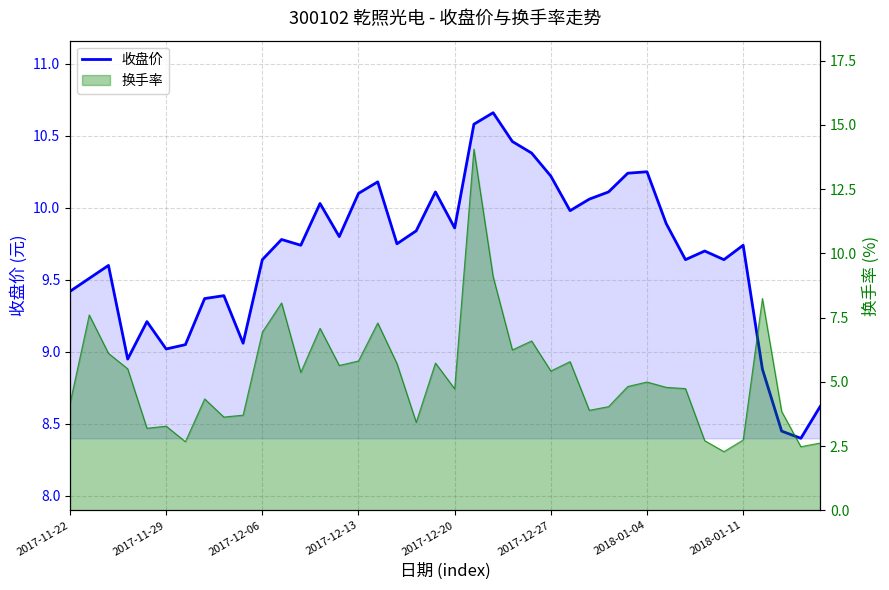

The chart shows a value of 8.9 at 36. True or false?

True